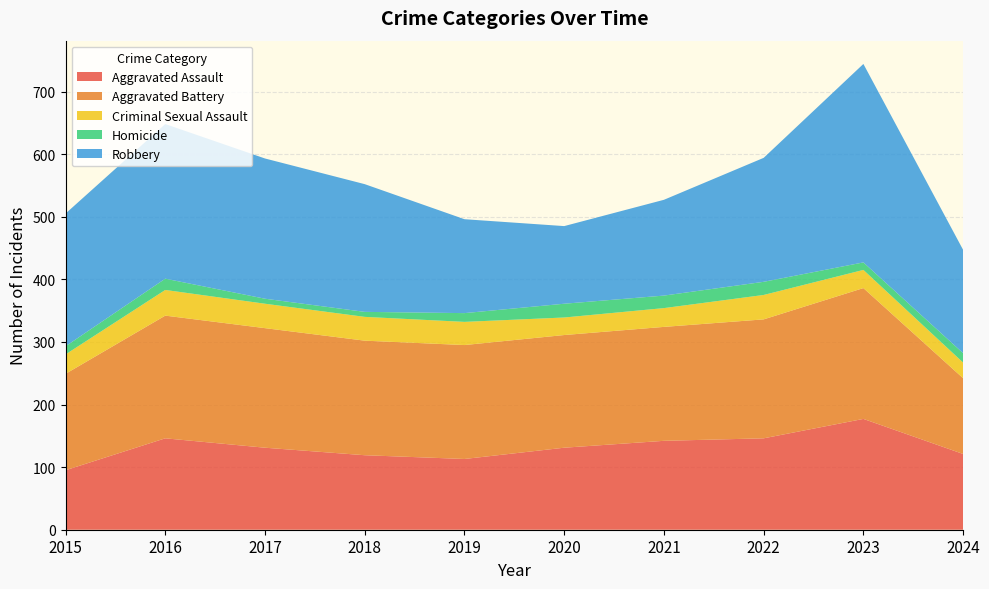

Reading left to right, list all the values displayed in this chart.

Aggravated Assault: 95	146	131	119	113	131	142	146	177	121
Aggravated Battery: 154	196	191	183	182	180	182	190	209	121
Criminal Sexual Assault: 31	41	39	38	37	28	30	39	29	25
Homicide: 13	18	8	8	14	22	20	21	12	15
Robbery: 212	247	224	204	150	124	153	198	317	165